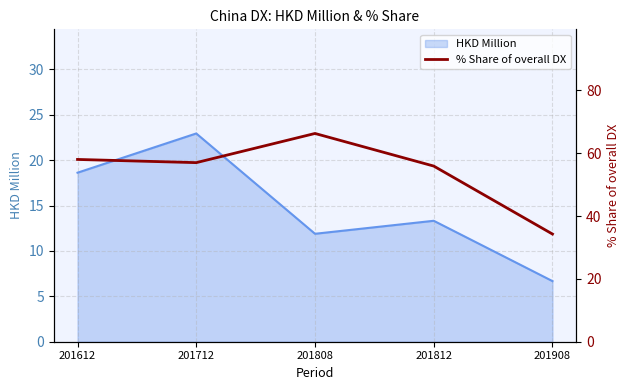

How many data points are less than 57?

2